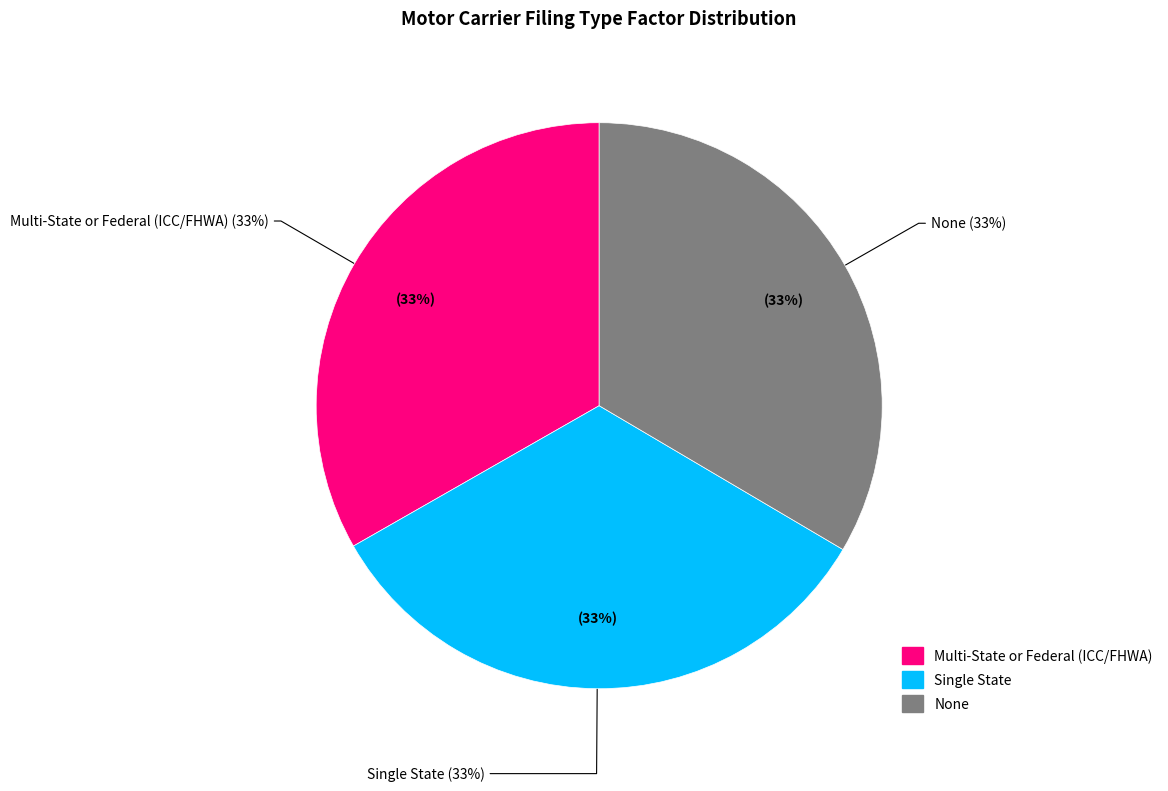

What is the smallest slice in the pie chart?

Multi-State or Federal (ICC/FHWA)